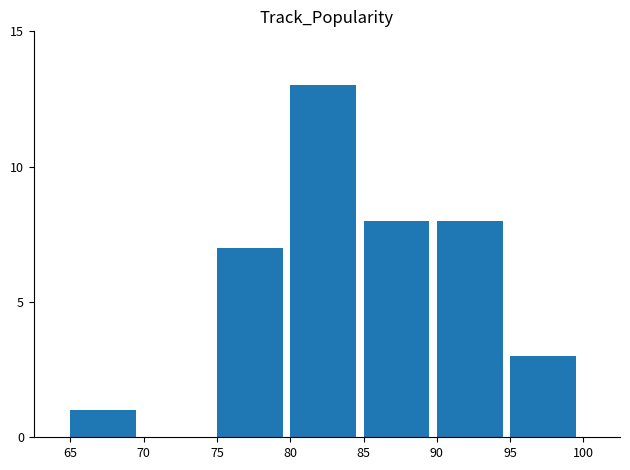

The chart shows a value of 8 at 90. True or false?

True